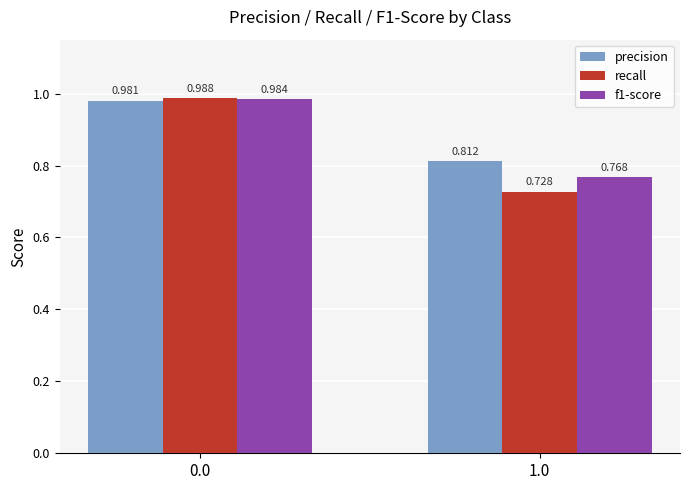

Which series has the widest spread of values?

recall